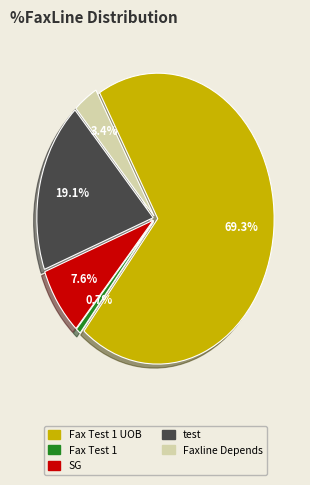

What percentage is NOT represented by test?

80.9%